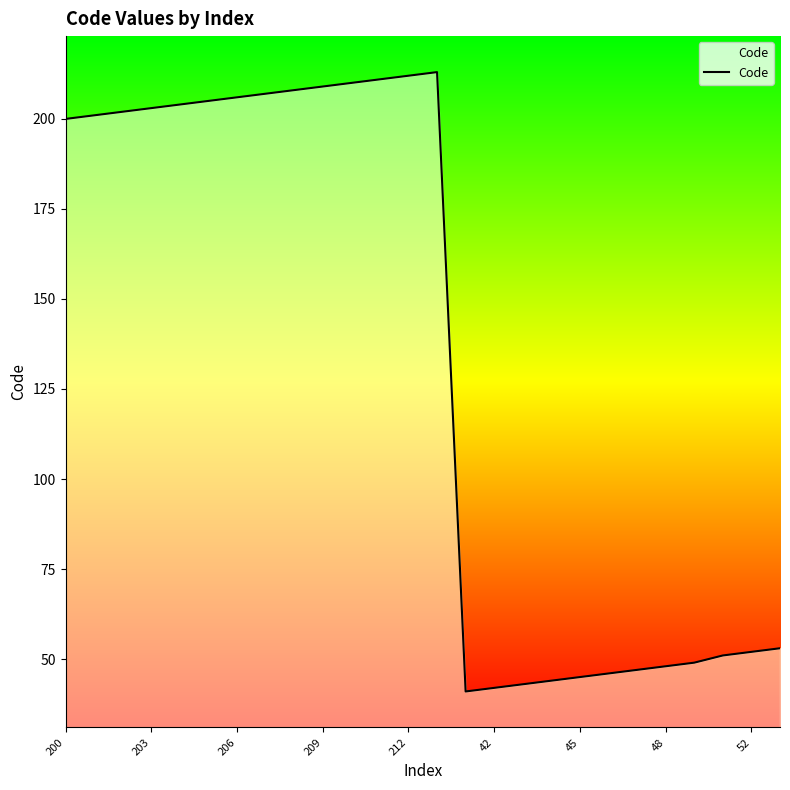

Does the chart have visible grid lines?

No